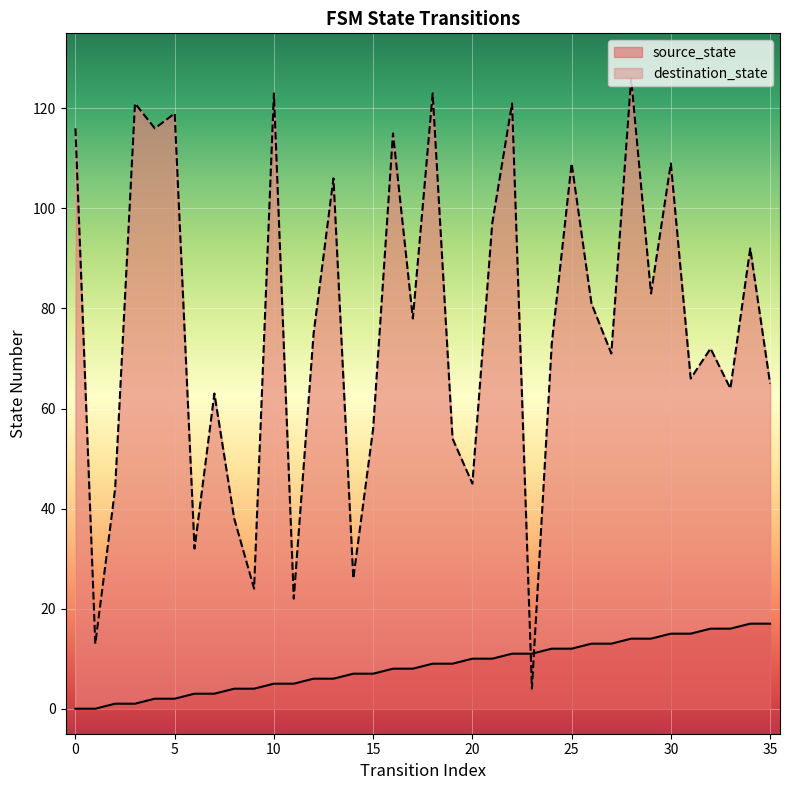

True or false: destination_state has more than 0 interior local peaks.

True